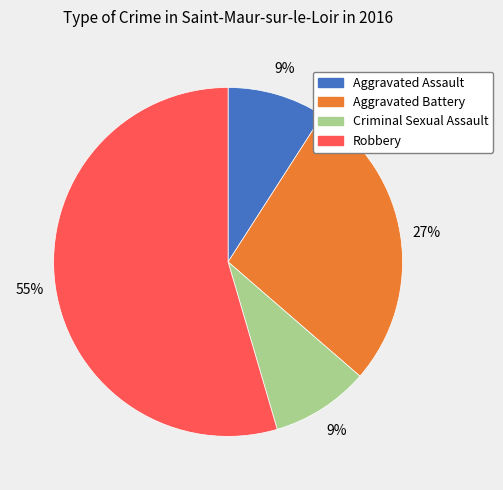

What is the ratio of the value at Criminal Sexual Assault to the value at Aggravated Assault?

1.0